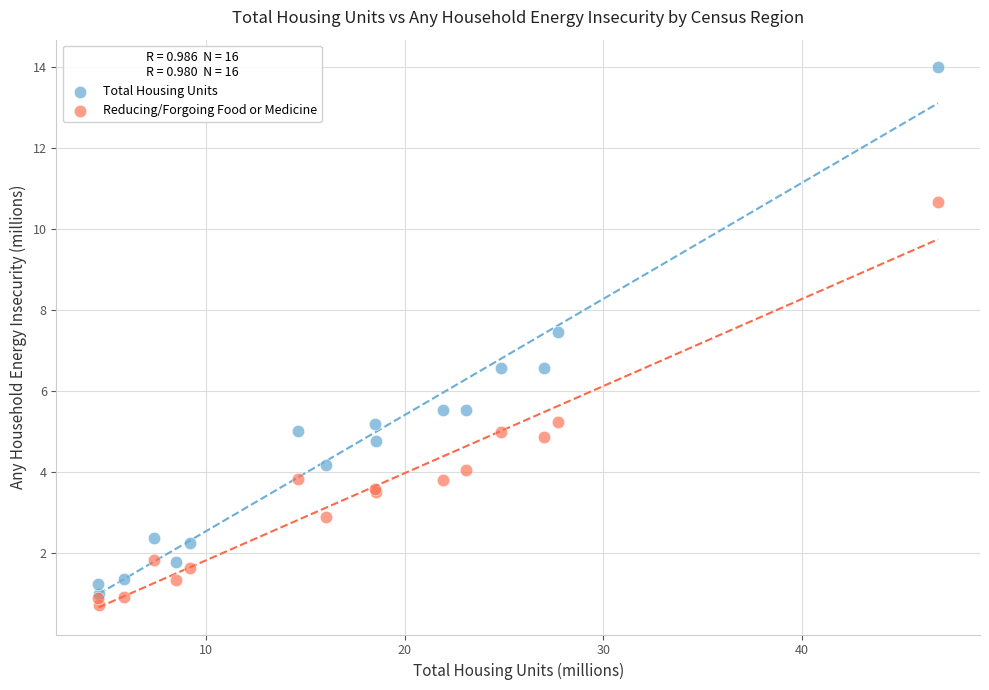

Which series reaches the maximum Y coordinate?

Total Housing Units